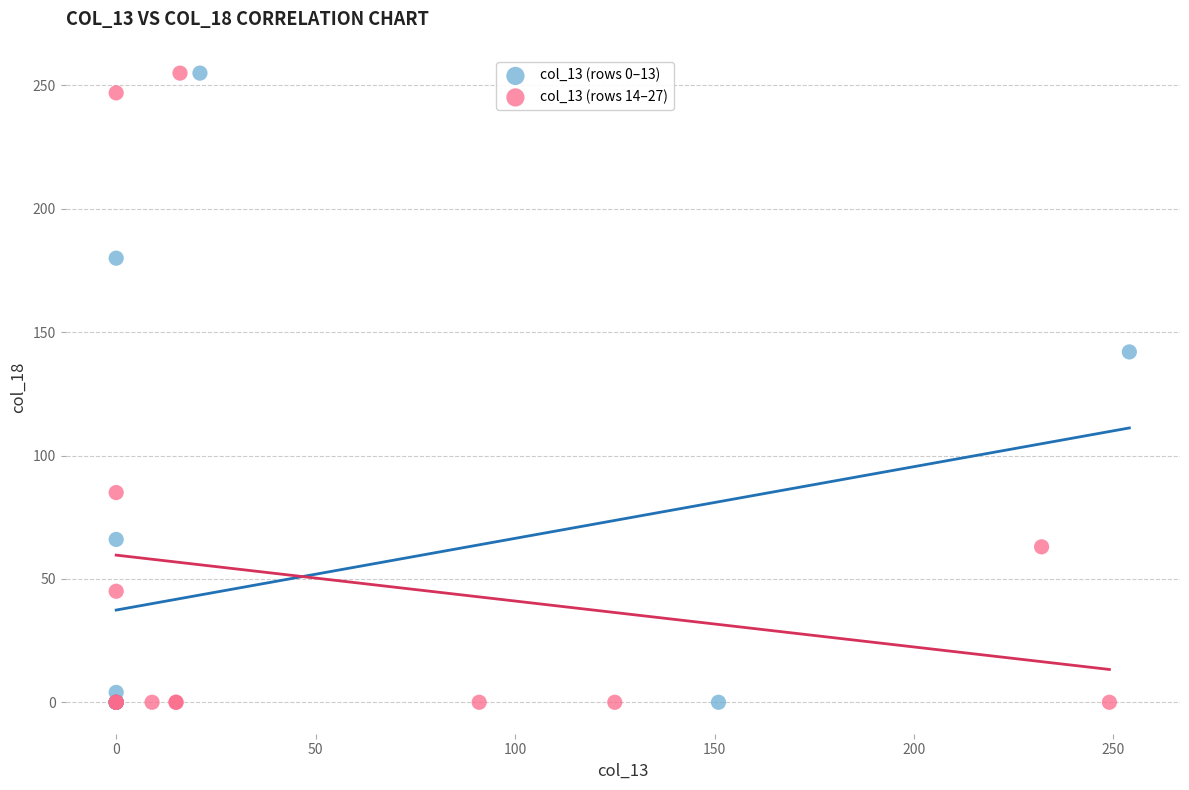

What are all the series names shown in the legend?

col_13 (rows 0–13), col_13 (rows 14–27)